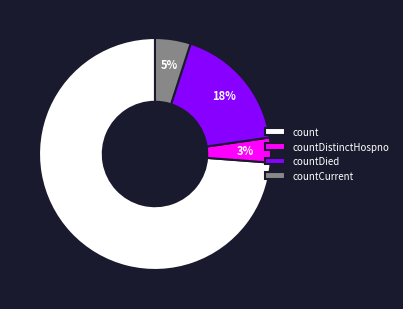

Do countDied and count together represent more than half of the pie?

Yes